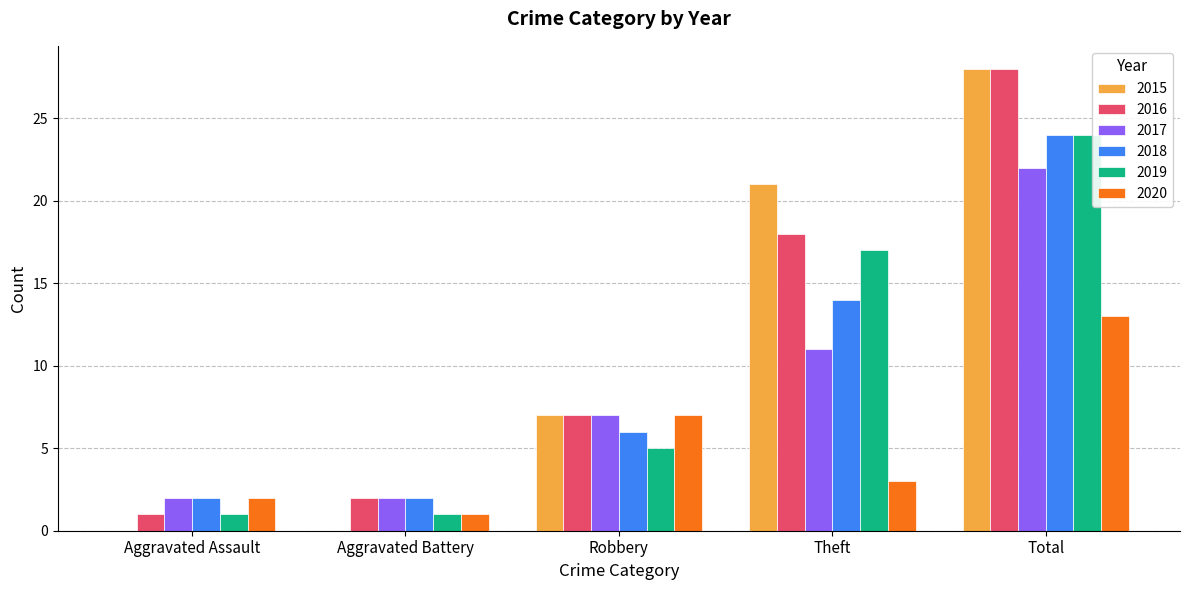

Reading right to left, list all the values displayed in this chart.

2015: Total=28	Theft=21	Robbery=7	Aggravated Battery=0	Aggravated Assault=0
2016: Total=28	Theft=18	Robbery=7	Aggravated Battery=2	Aggravated Assault=1
2017: Total=22	Theft=11	Robbery=7	Aggravated Battery=2	Aggravated Assault=2
2018: Total=24	Theft=14	Robbery=6	Aggravated Battery=2	Aggravated Assault=2
2019: Total=24	Theft=17	Robbery=5	Aggravated Battery=1	Aggravated Assault=1
2020: Total=13	Theft=3	Robbery=7	Aggravated Battery=1	Aggravated Assault=2